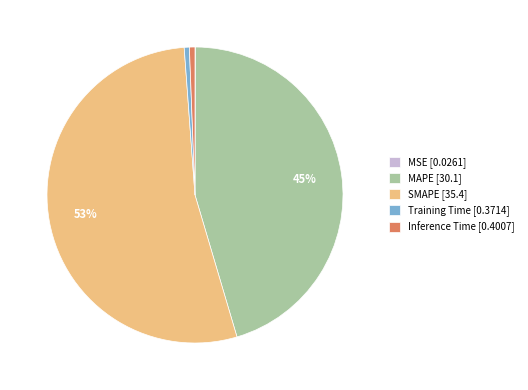

To the nearest percent, what portion does Inference Time [0.4007] represent?

1%